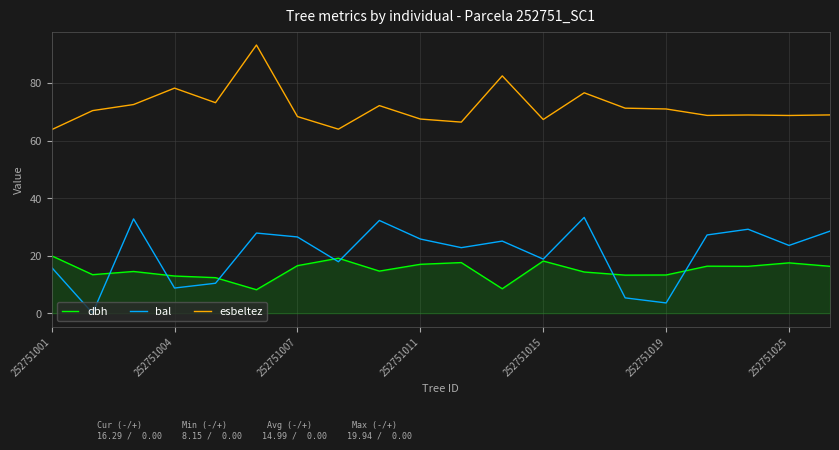

What is the difference between the maximum and minimum values in the esbeltez series?

29.4